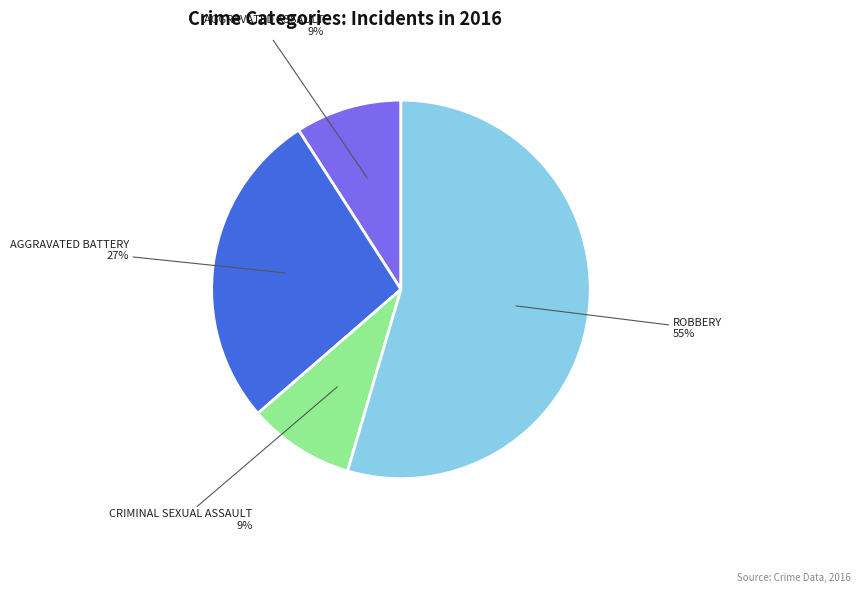

Does any single category account for the majority?

Yes